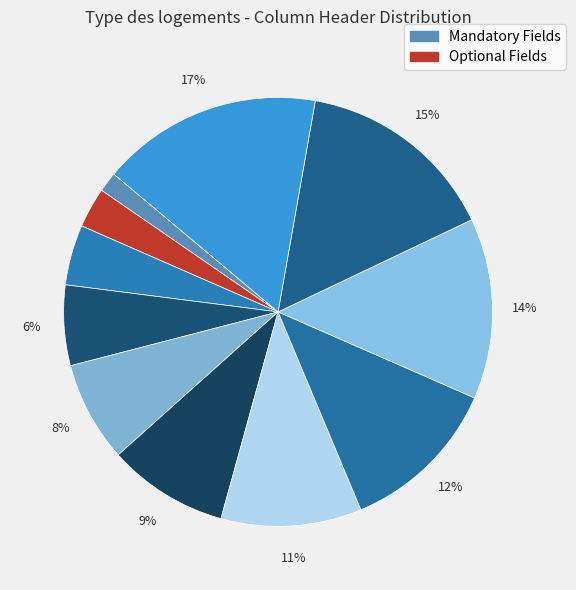

Is there a majority slice in this chart?

No